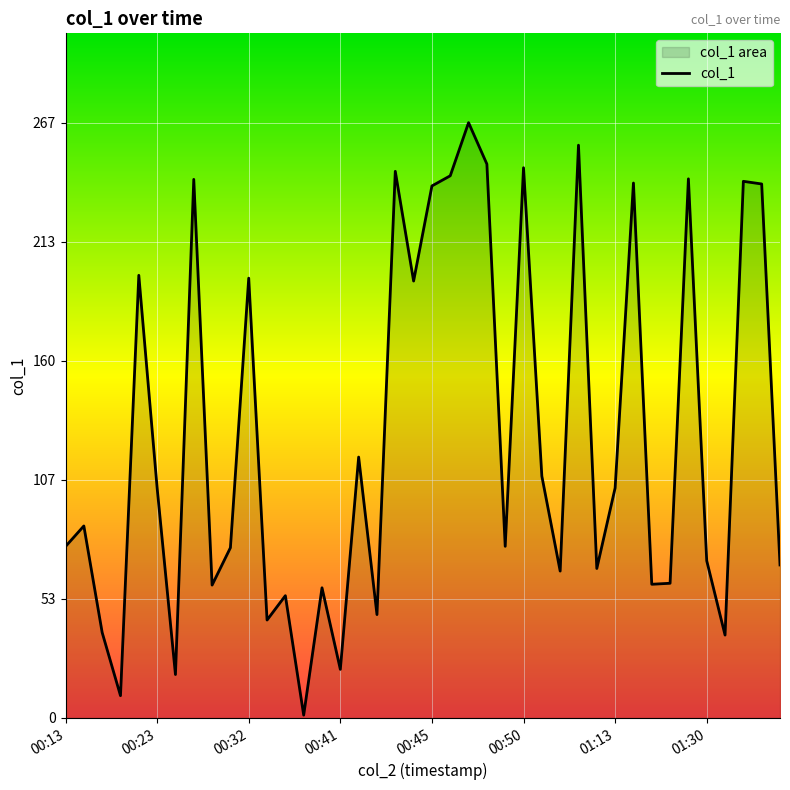

What is the greatest value displayed?

266.8